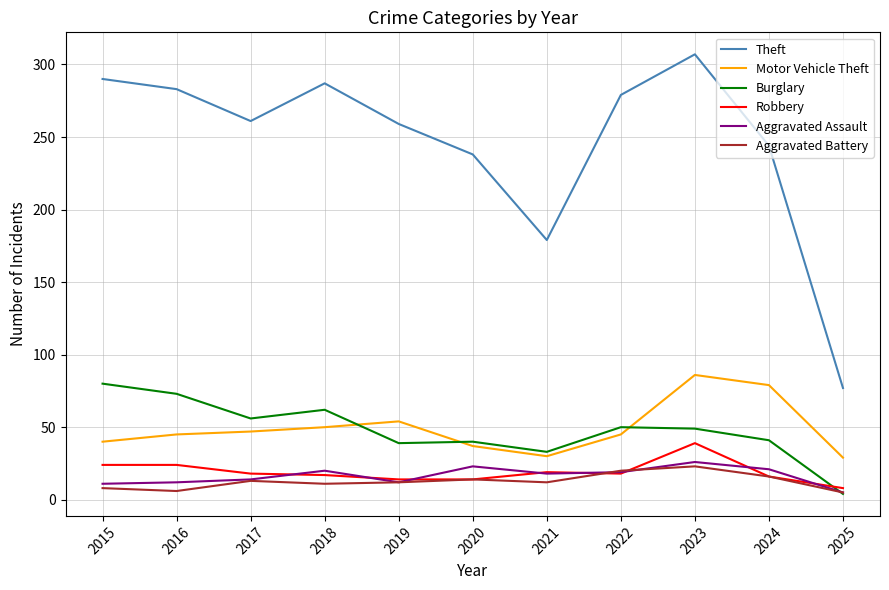

Where is the first local maximum for Burglary?

2018